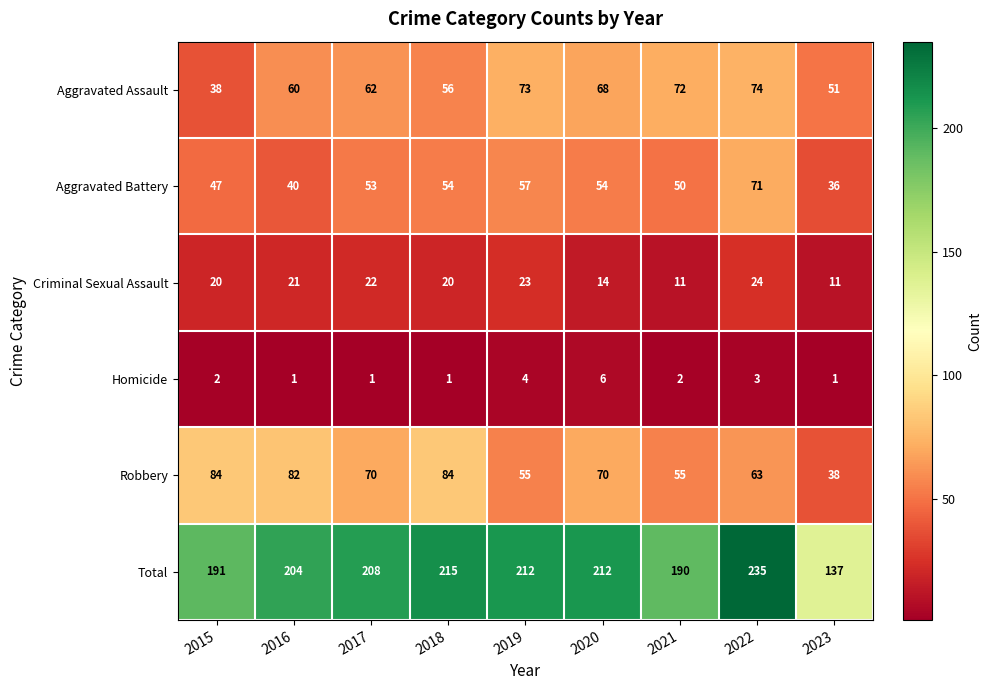

At which category is the sum across all series the highest?

2022